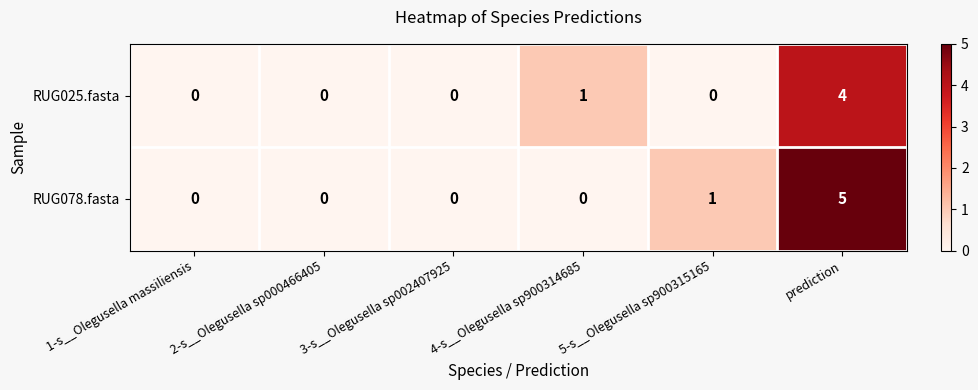

Where is RUG025.fasta nearest to the value 2?

4-s__Olegusella sp900314685